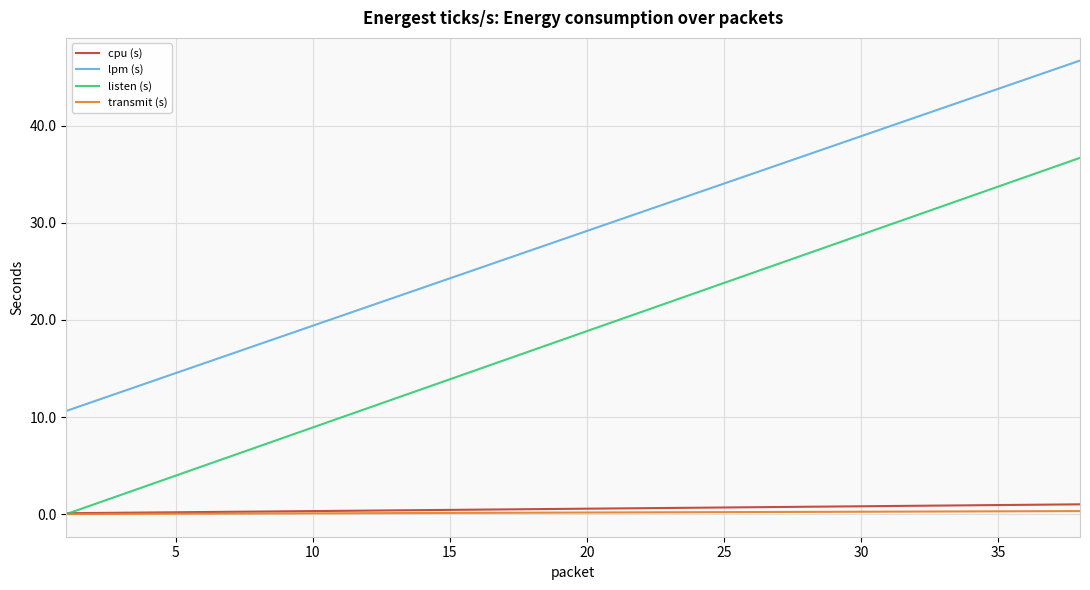

Which series has the largest total across all categories?

lpm (s)